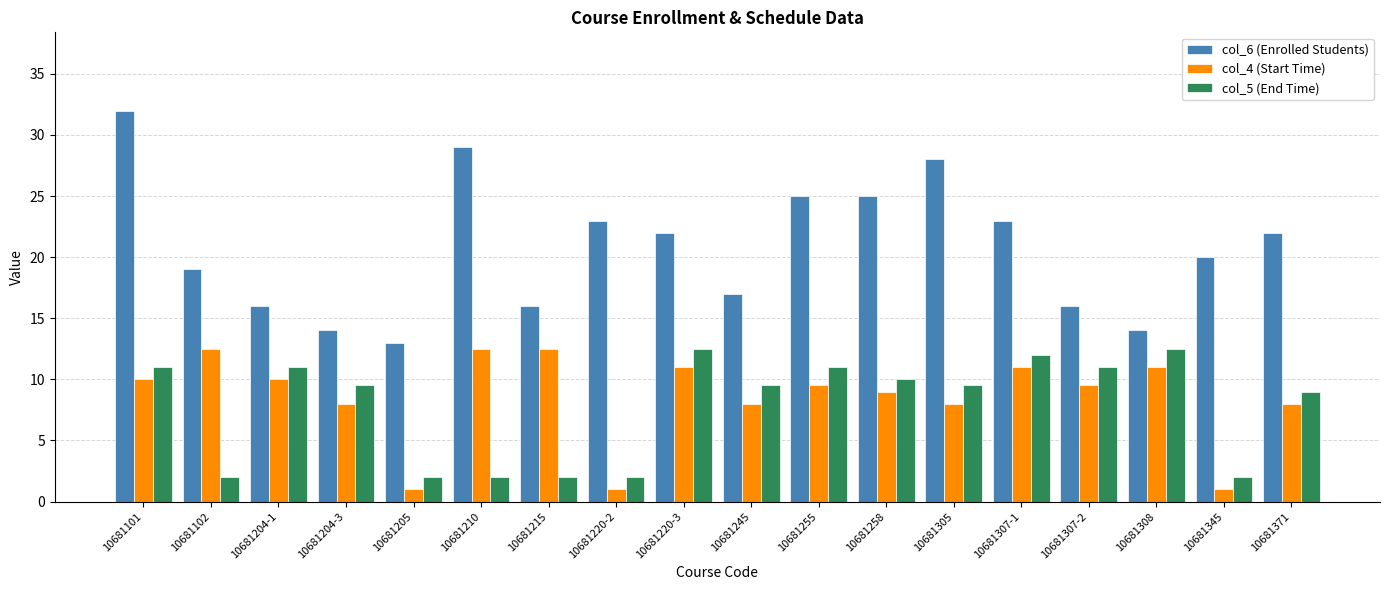

What is the sum of all col_5 (End Time) values?

140.5